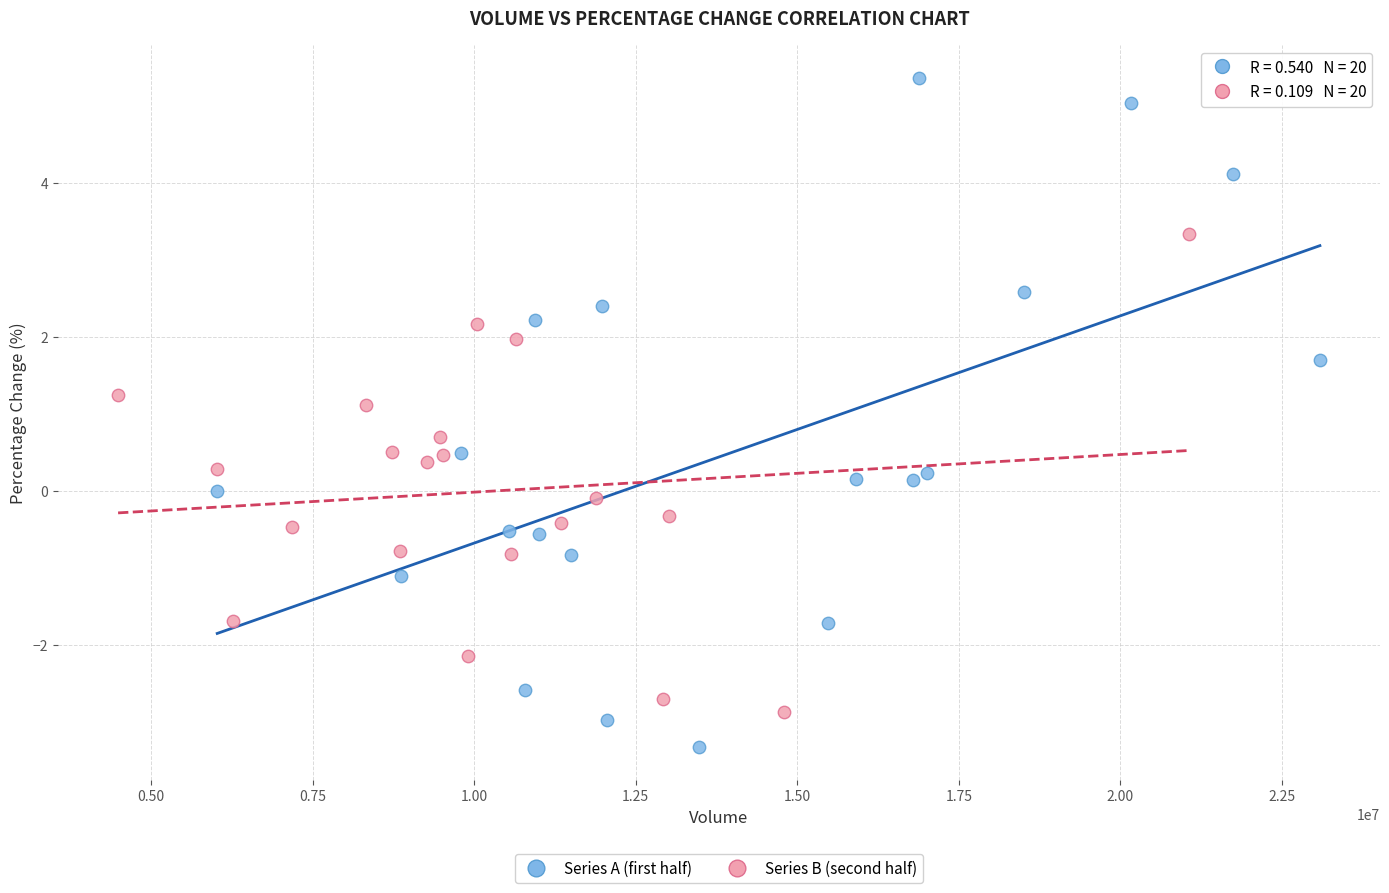

Which series contains the highest Y value?

Series A (first half)